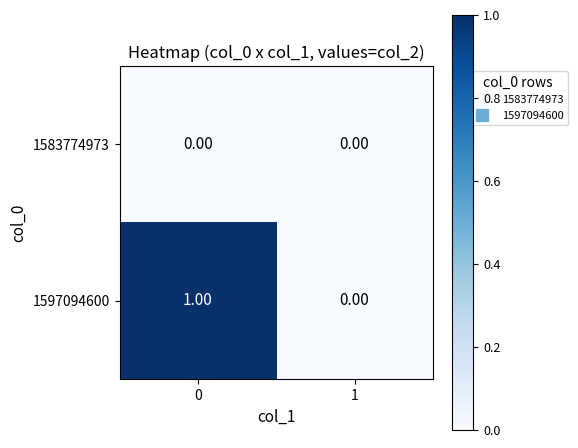

List the series in order of their peak value, lowest first.

1583774973, 1597094600